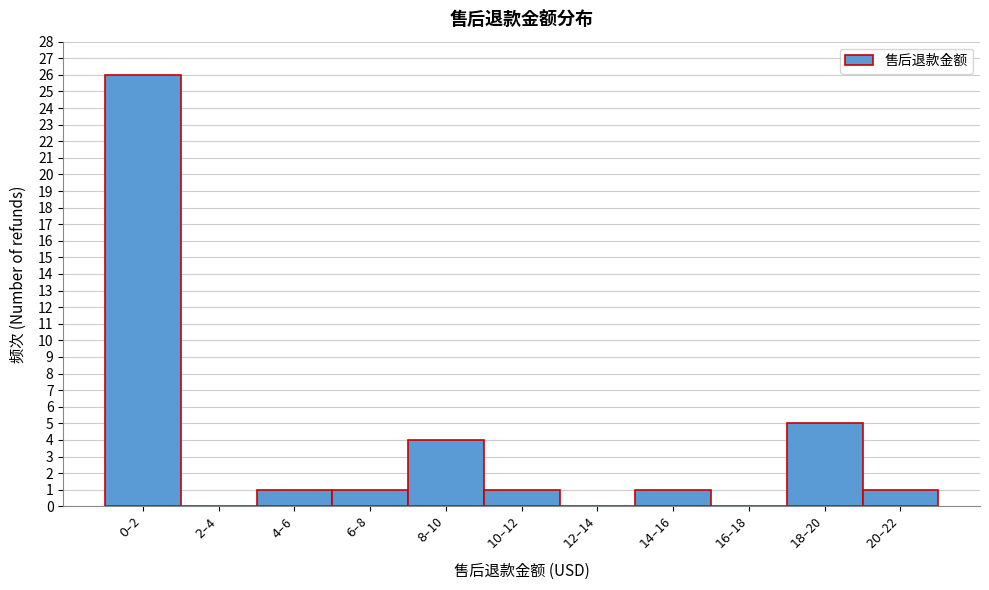

What is the sum of all values?

40